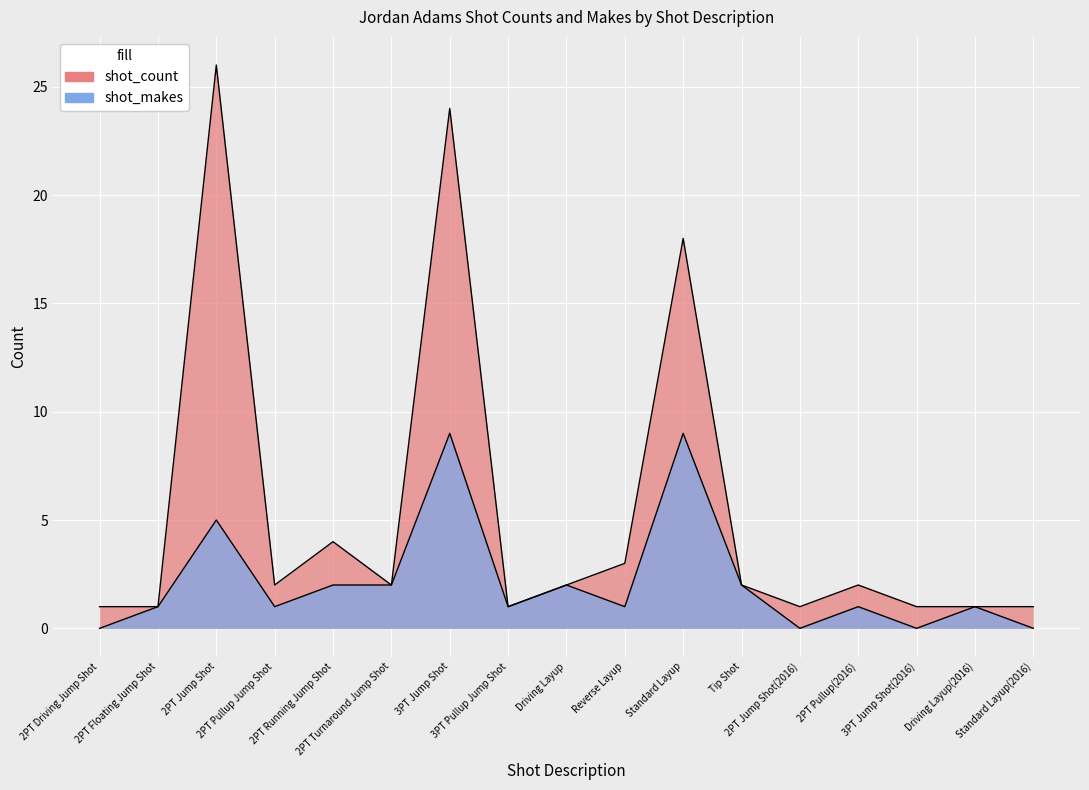

What is the sum of the shot_makes values at 2PT Pullup(2016) and Reverse Layup?

2